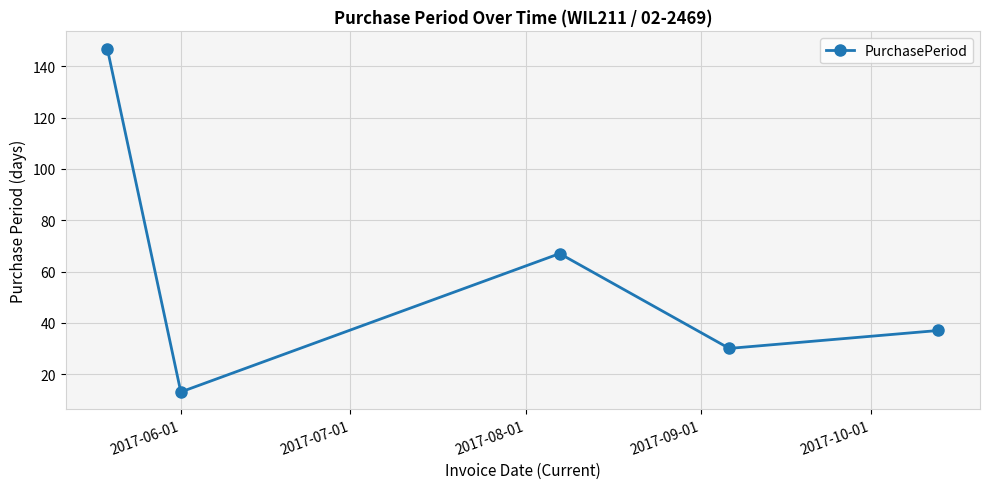

Reading right to left, list all the values displayed in this chart.

37	30	67	13	147